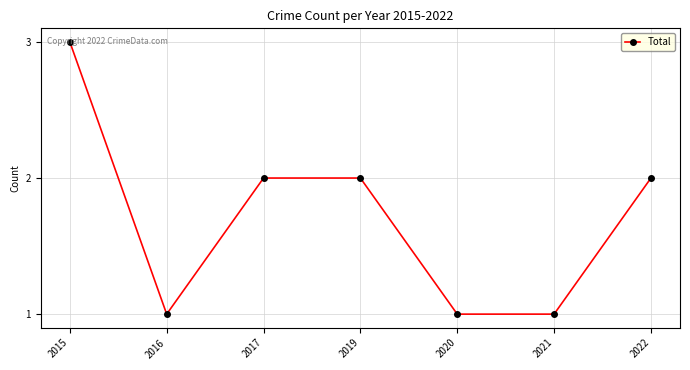

What is the value of the 1st point from the left?

3